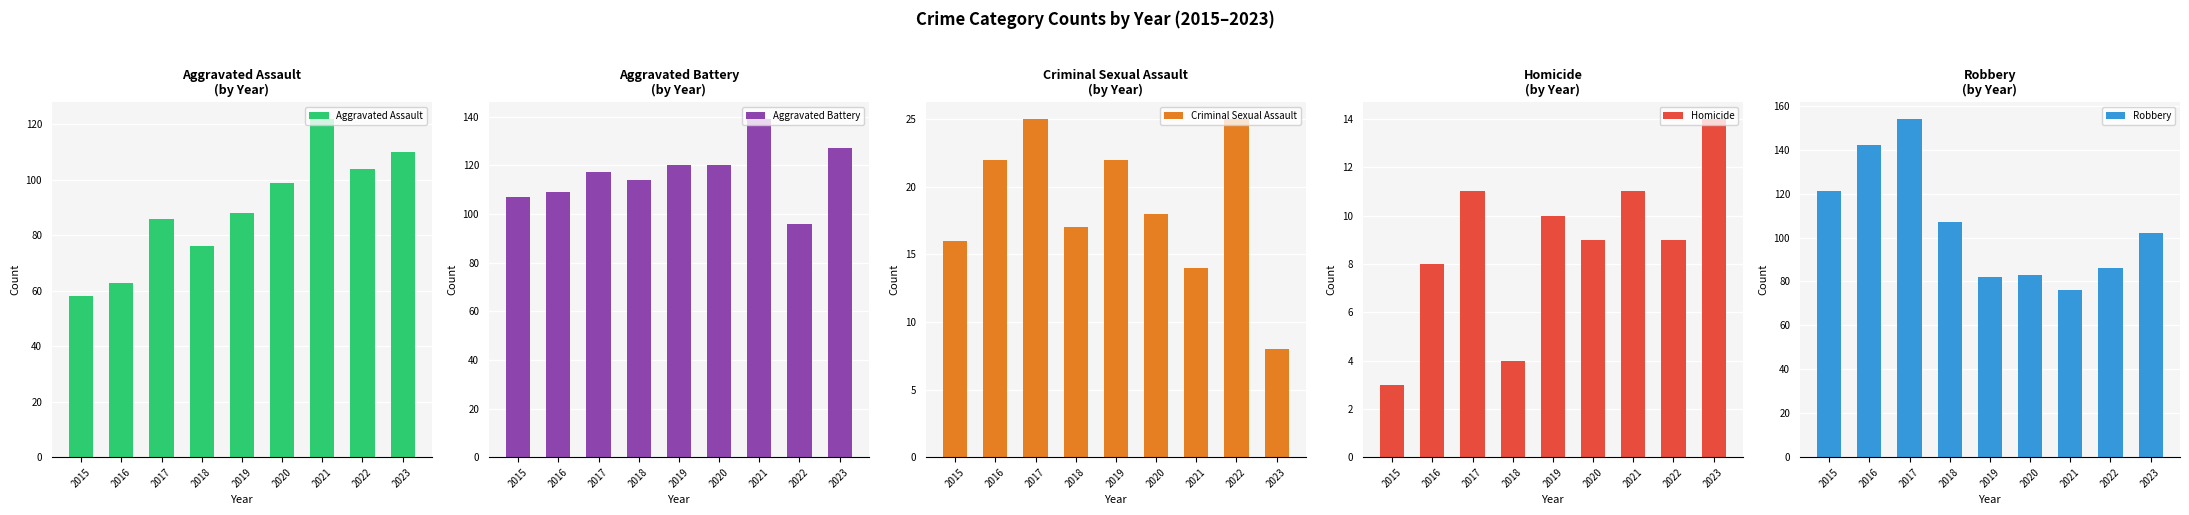

What is the sum of the Criminal Sexual Assault values at 2017 and 2022?

50